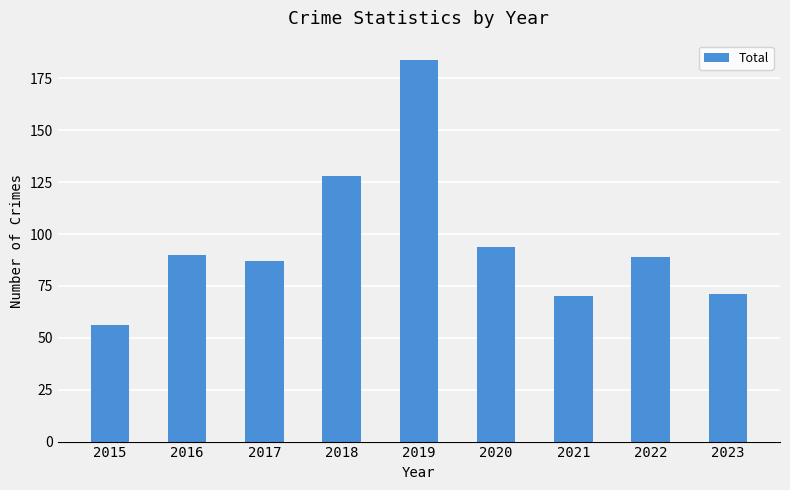

True or false: the data shows 184 at 2019.

True